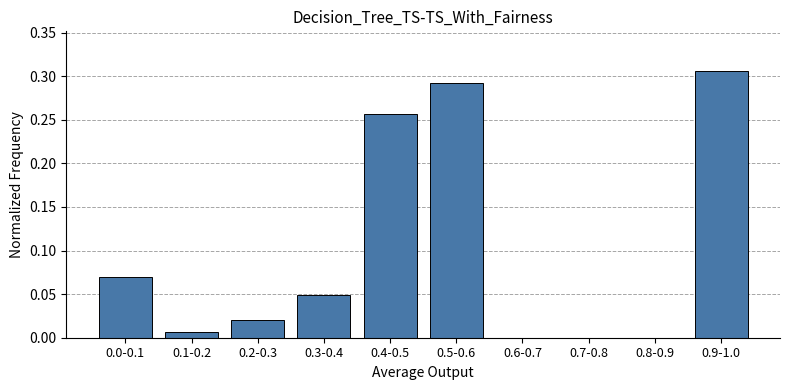

Which has a higher value, 0.5-0.6 or 0.7-0.8?

0.5-0.6